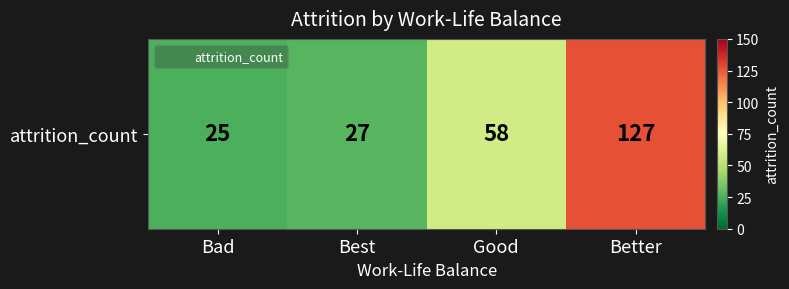

What is the average value?

59